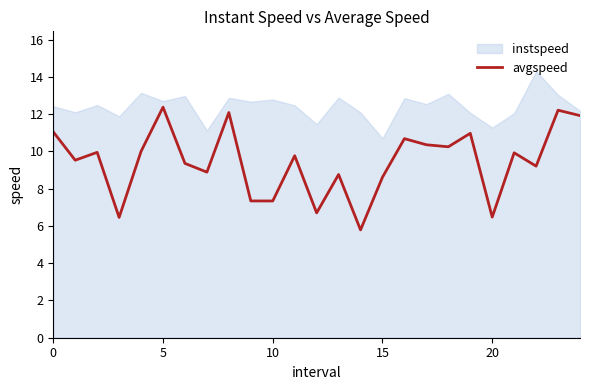

True or false: the data has more than 1 interior local peaks.

True